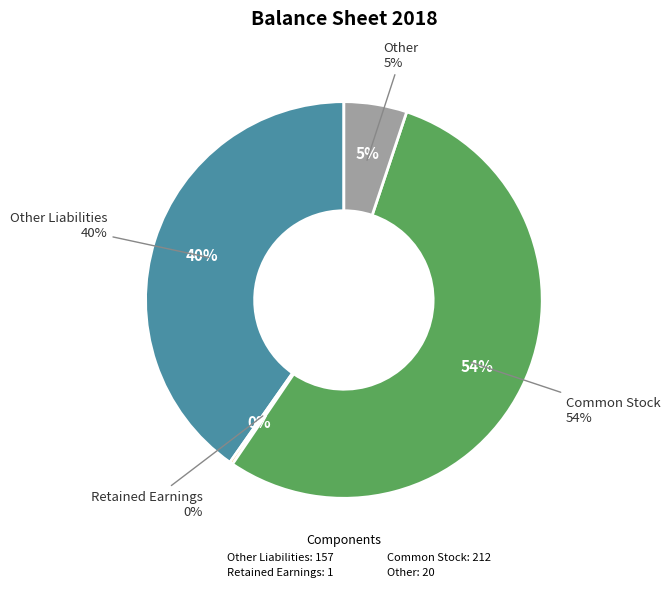

What percentage is the Other Liabilities slice, to the nearest percent?

40%